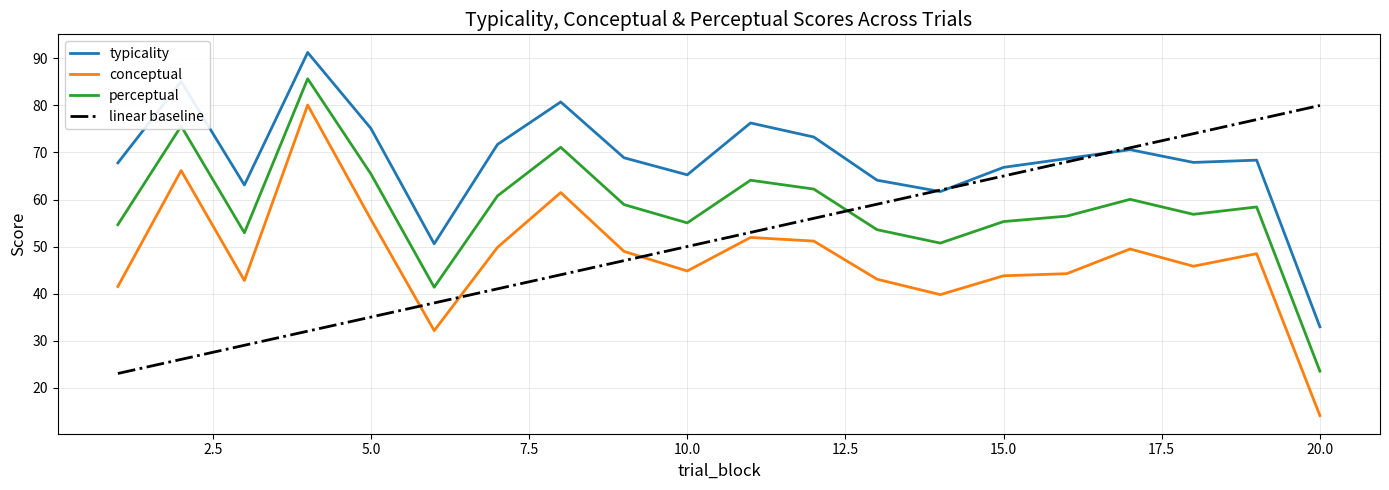

What is the maximum value shown in the chart?

91.3